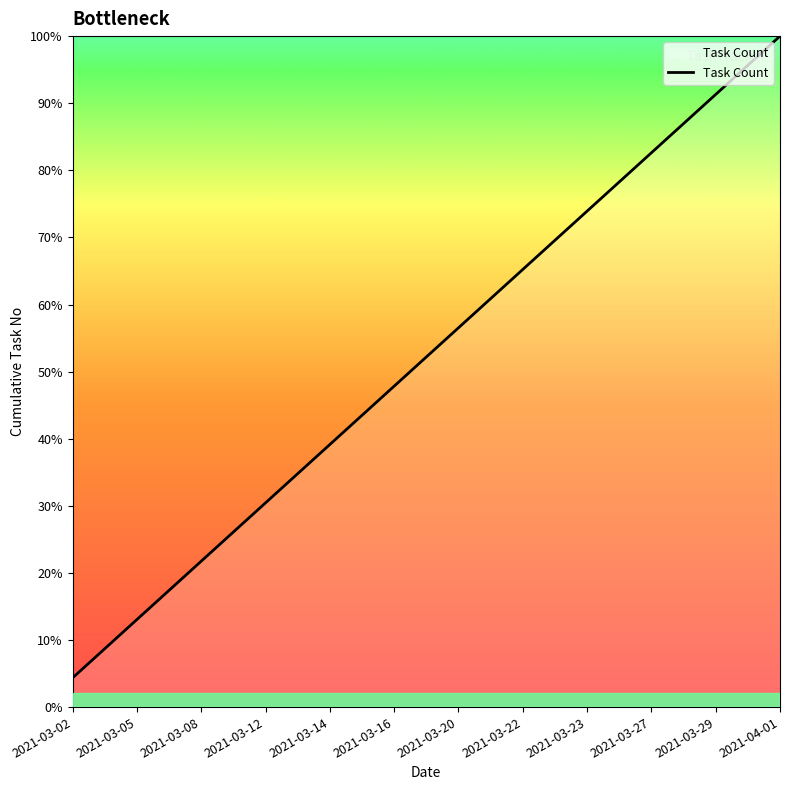

Does the chart have visible grid lines?

No